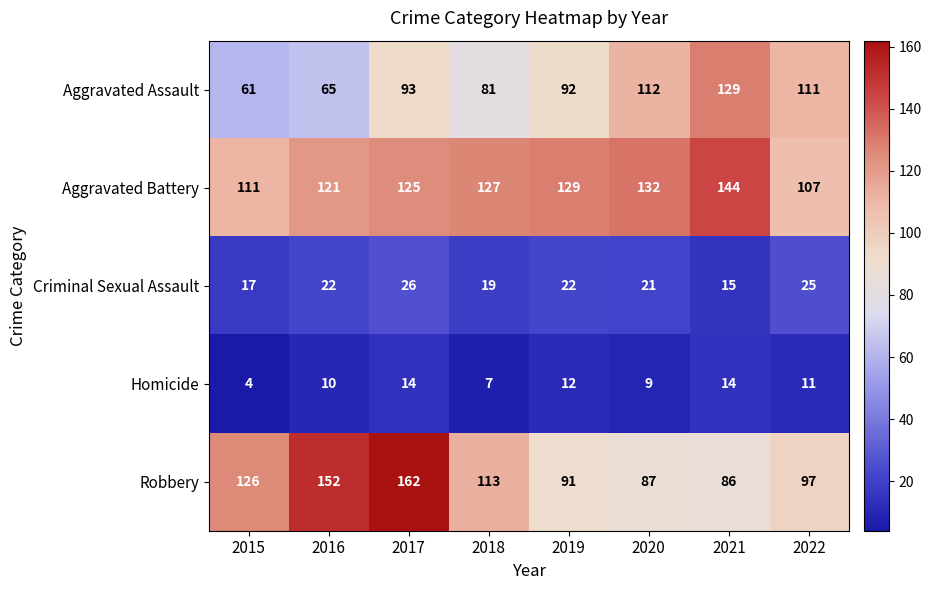

What is the sum of the Aggravated Battery values at 2021 and 2019?

273